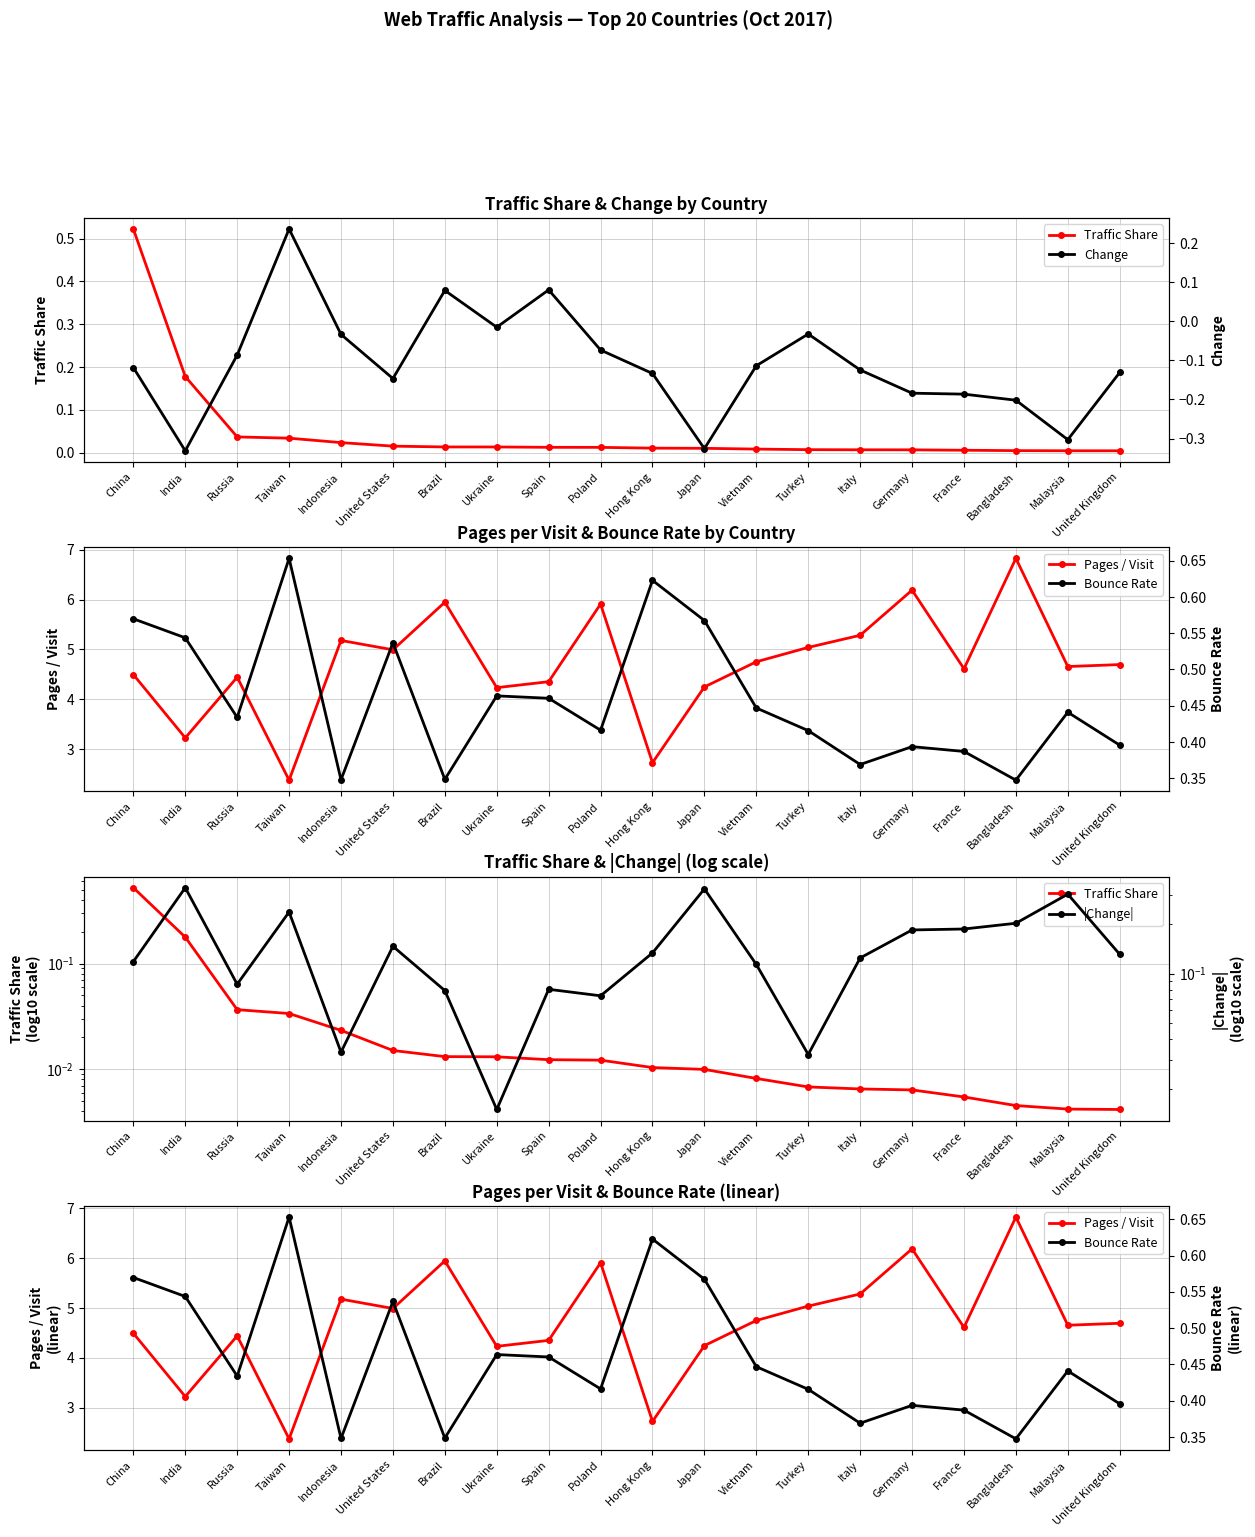

How many distinct data groups are displayed?

5